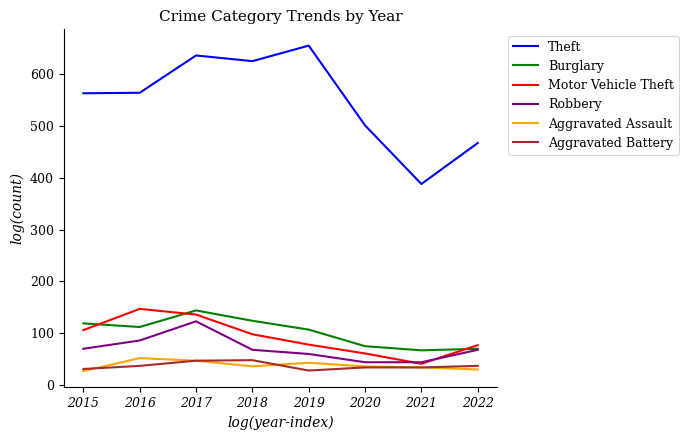

What is the sum of all Burglary values?

818